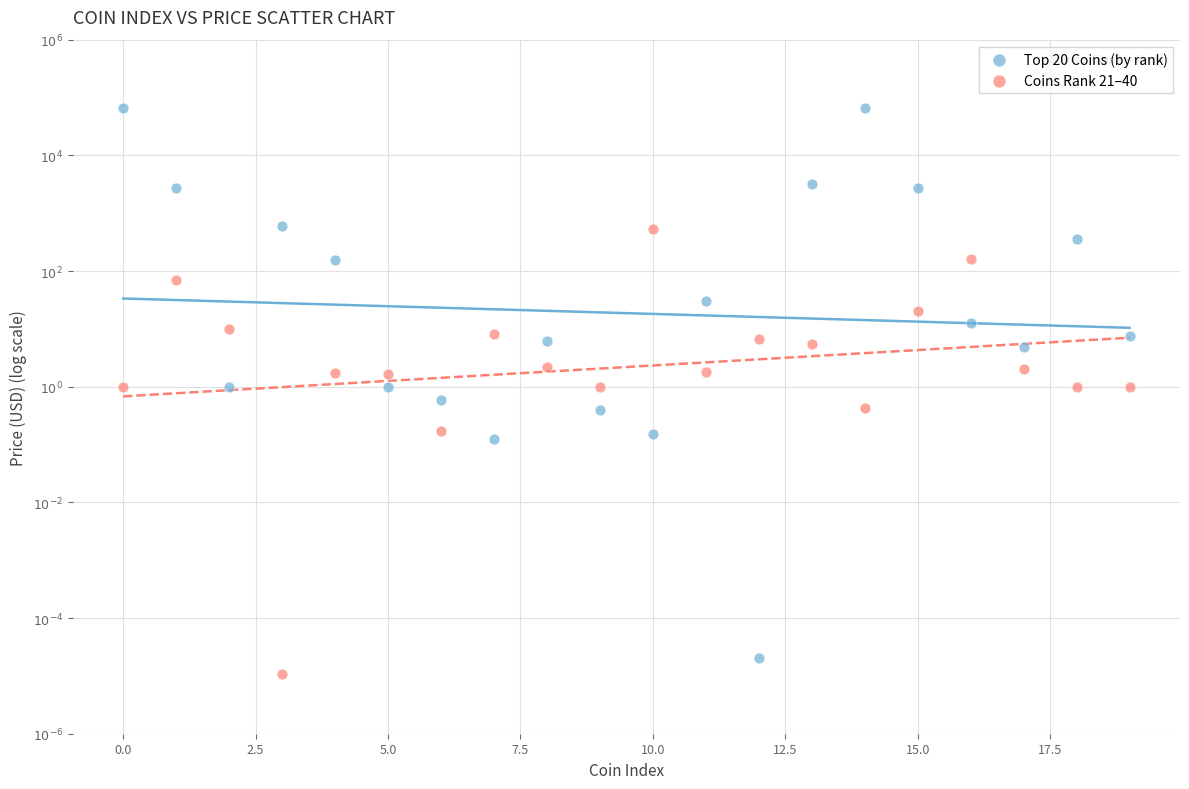

What are all the series names shown in the legend?

Top 20 Coins (by rank), Coins Rank 21–40